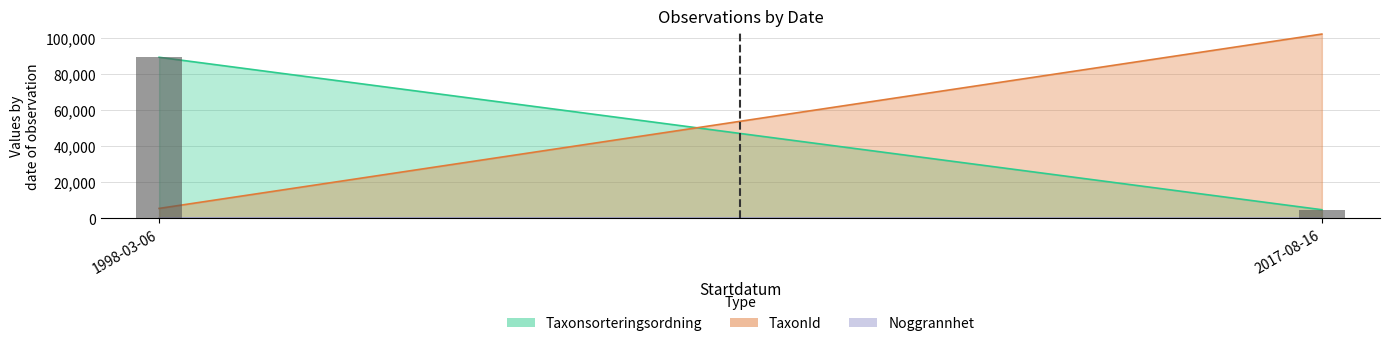

Reading left to right, transcribe all the data shown in this chart.

Taxonsorteringsordning: 1998-03-06=89412	2017-08-16=4717
TaxonId: 1998-03-06=5442	2017-08-16=102306
Noggrannhet: 1998-03-06=100	2017-08-16=10